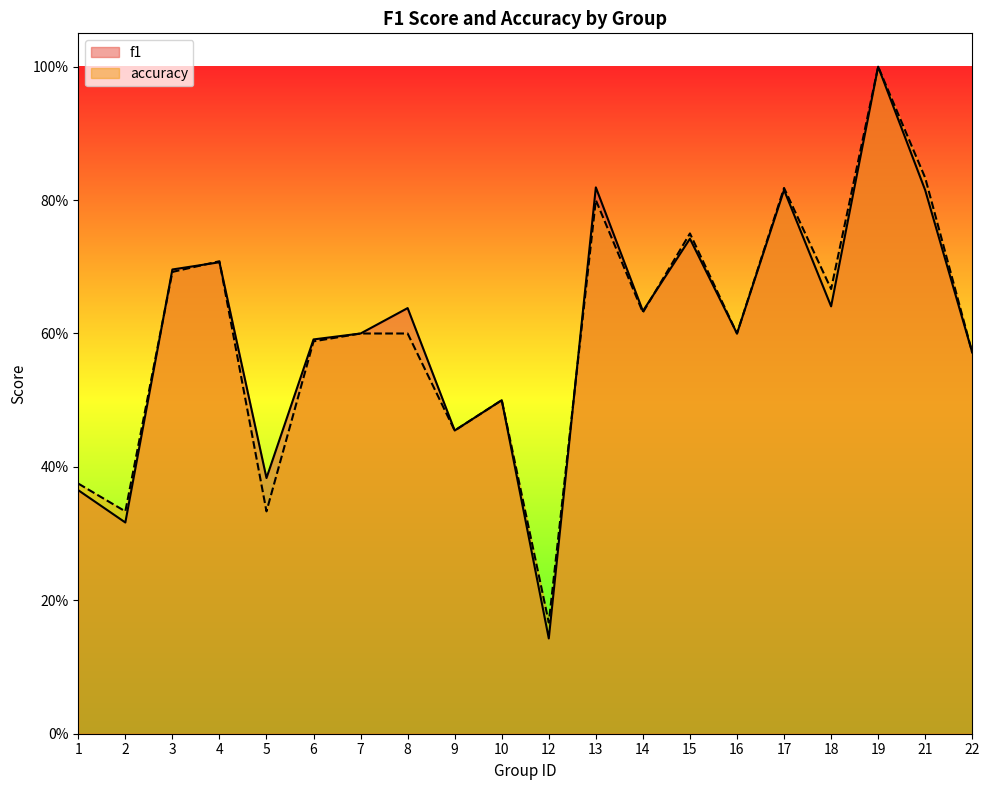

What are all the series names shown in the legend?

f1, accuracy